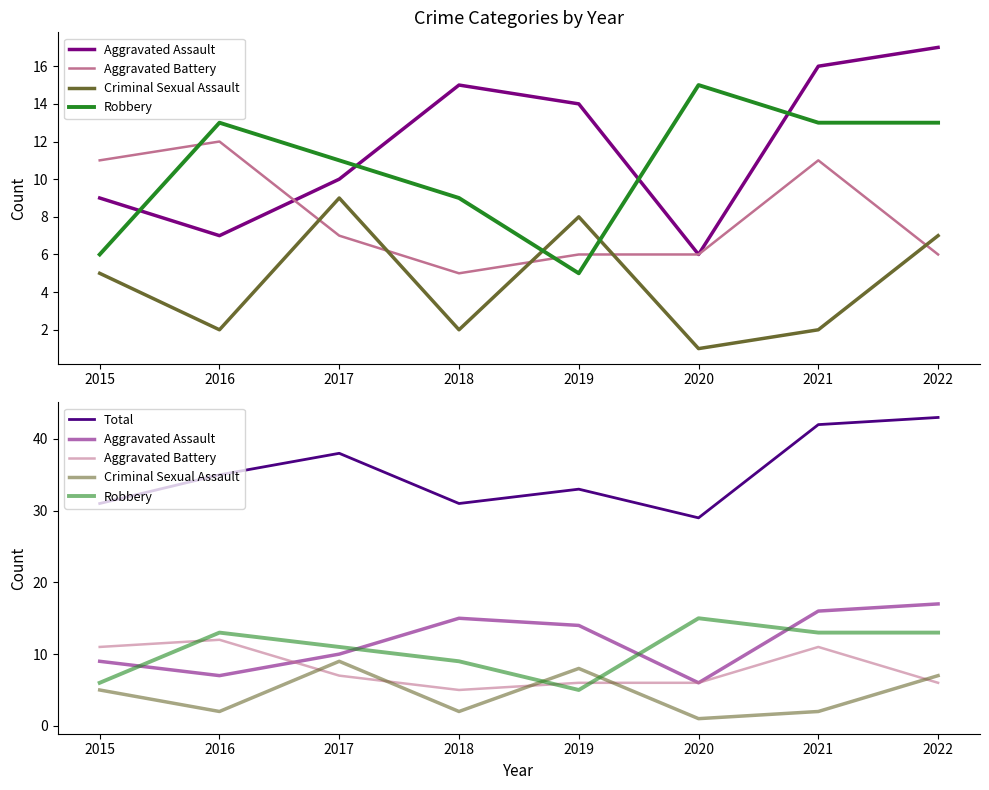

True or false: Criminal Sexual Assault and Aggravated Assault cross at least once.

False